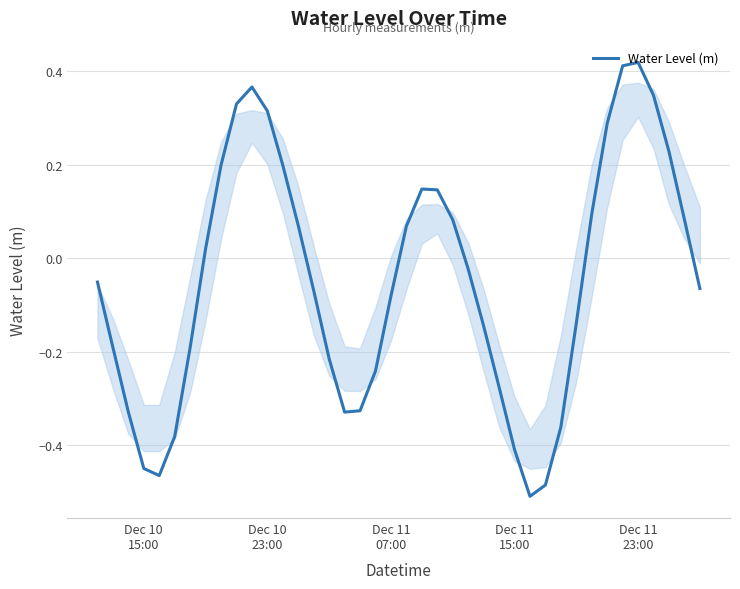

Count the number of categories in the chart.

40